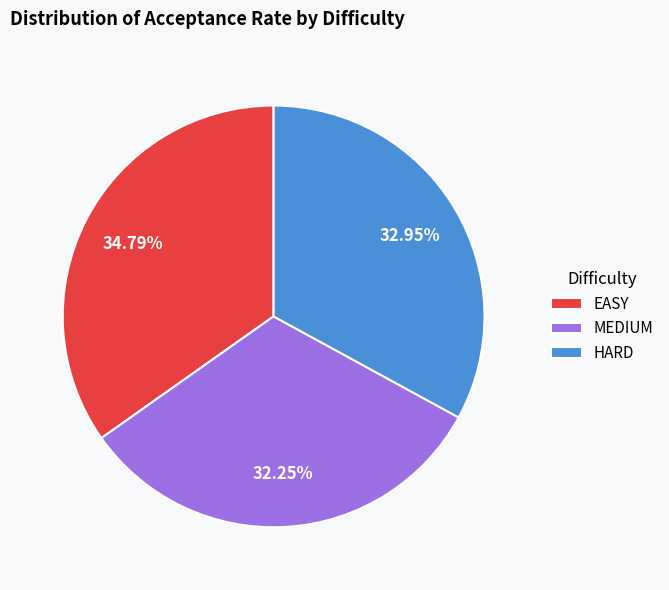

Count the number of slices in the pie.

3